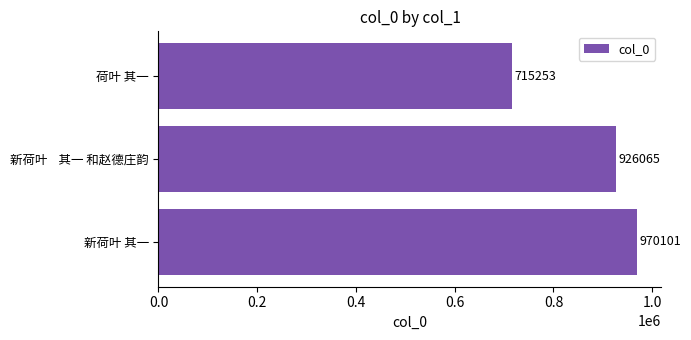

Approximately how many times larger is the value at 新荷叶    其一 和赵德庄韵 compared to 新荷叶 其一?

1.0